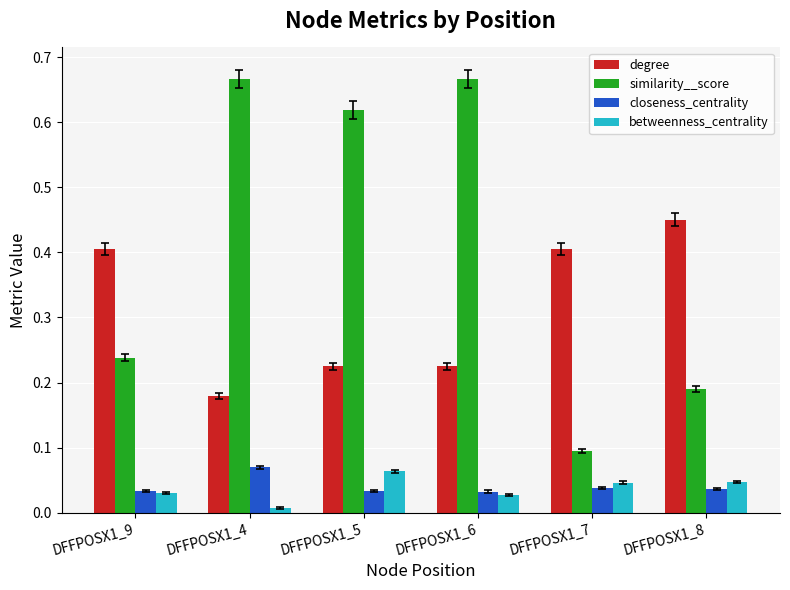

True or false: closeness_centrality has a value of 0.0 at DFFPOSX1_5.

True